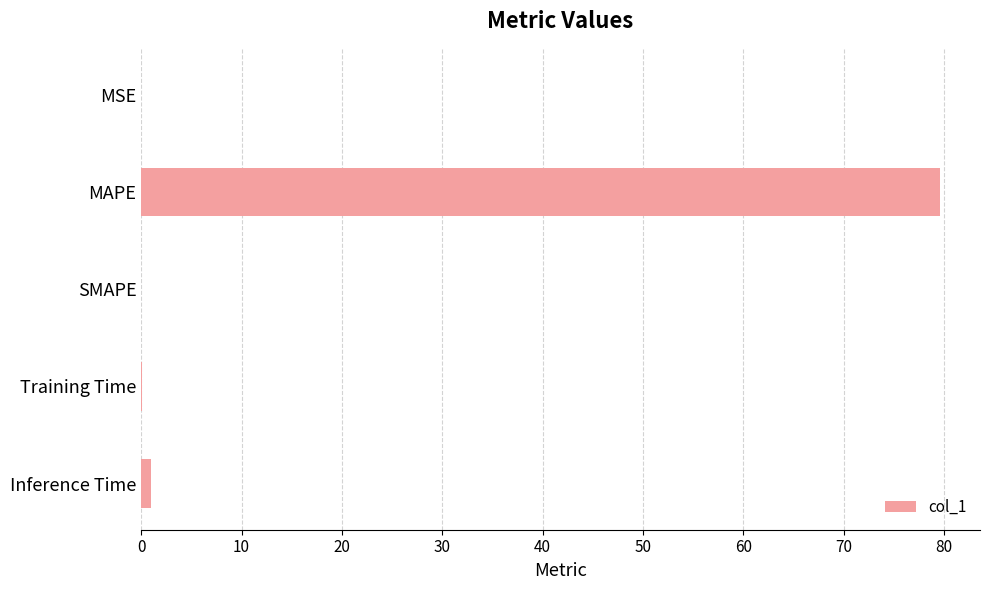

How many data points does each series have?

5